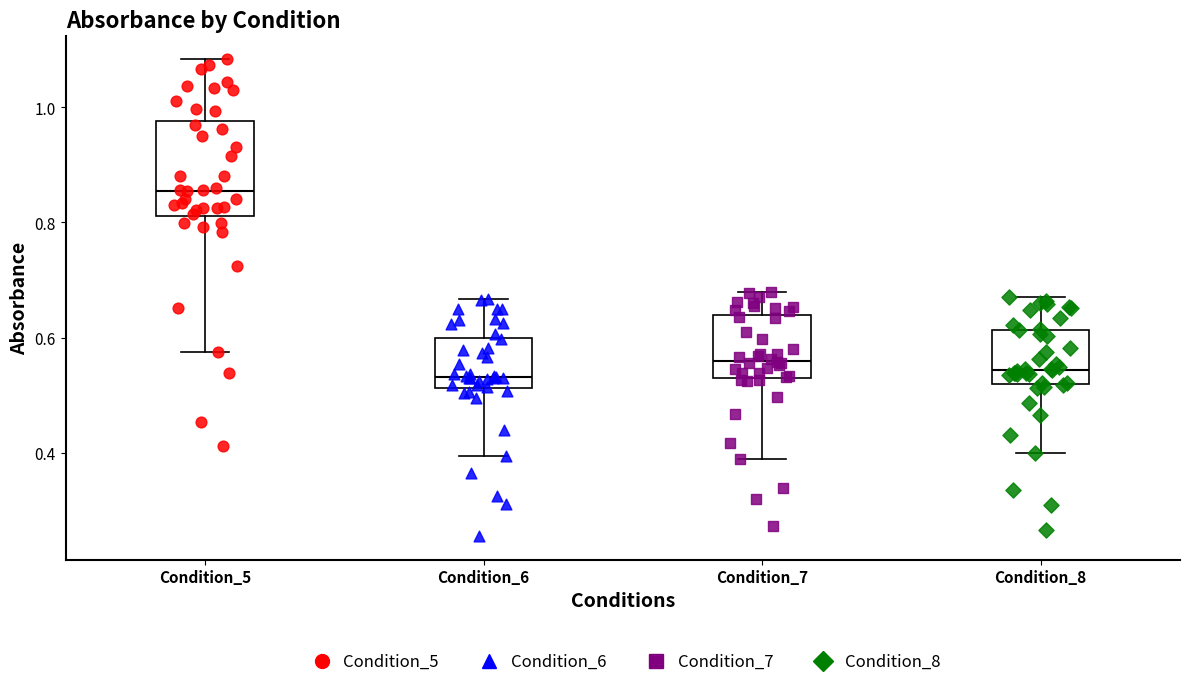

Reading left to right, read every box against the y-axis: the position of its median line, the range the box covers, and the ends of its whiskers. The values are not printed on the chart, so give them approximately, as read against the axis.

Condition_5: median 0.86, box 0.82 to 0.98, whiskers 0.58 to 1.08
Condition_6: median 0.54, box 0.52 to 0.60, whiskers 0.40 to 0.66
Condition_7: median 0.56, box 0.54 to 0.64, whiskers 0.38 to 0.68
Condition_8: median 0.54, box 0.52 to 0.62, whiskers 0.40 to 0.66